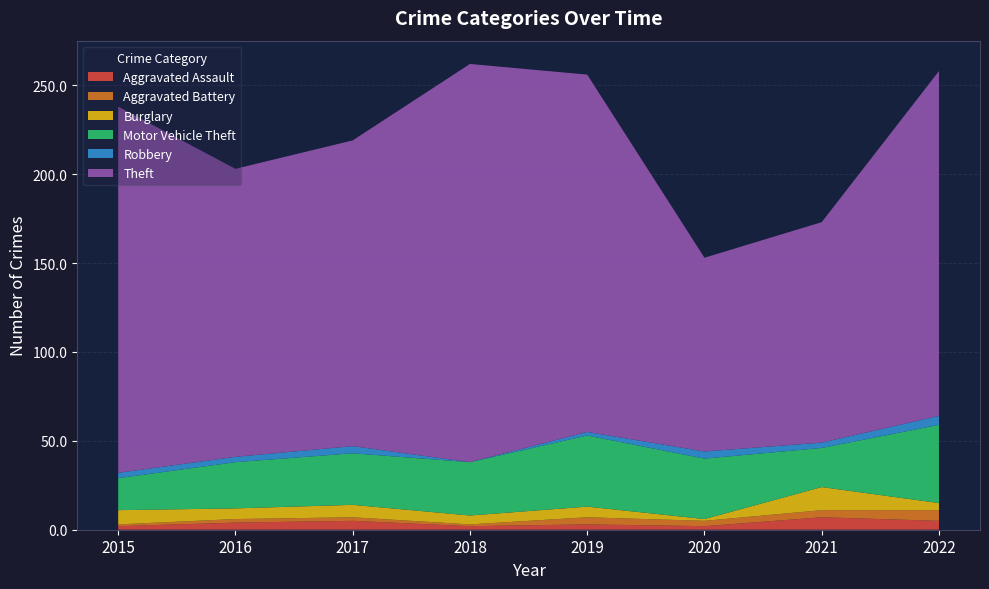

Reading left to right, transcribe all the data shown in this chart.

Aggravated Assault: 2015=2	2016=4	2017=5	2018=2	2019=3	2020=2	2021=7	2022=5
Aggravated Battery: 2015=1	2016=2	2017=2	2018=1	2019=4	2020=3	2021=4	2022=6
Burglary: 2015=8	2016=6	2017=7	2018=5	2019=6	2020=1	2021=13	2022=4
Motor Vehicle Theft: 2015=18	2016=26	2017=29	2018=30	2019=40	2020=34	2021=22	2022=44
Robbery: 2015=3	2016=3	2017=4	2018=0	2019=2	2020=4	2021=3	2022=5
Theft: 2015=206	2016=162	2017=172	2018=224	2019=201	2020=109	2021=124	2022=194